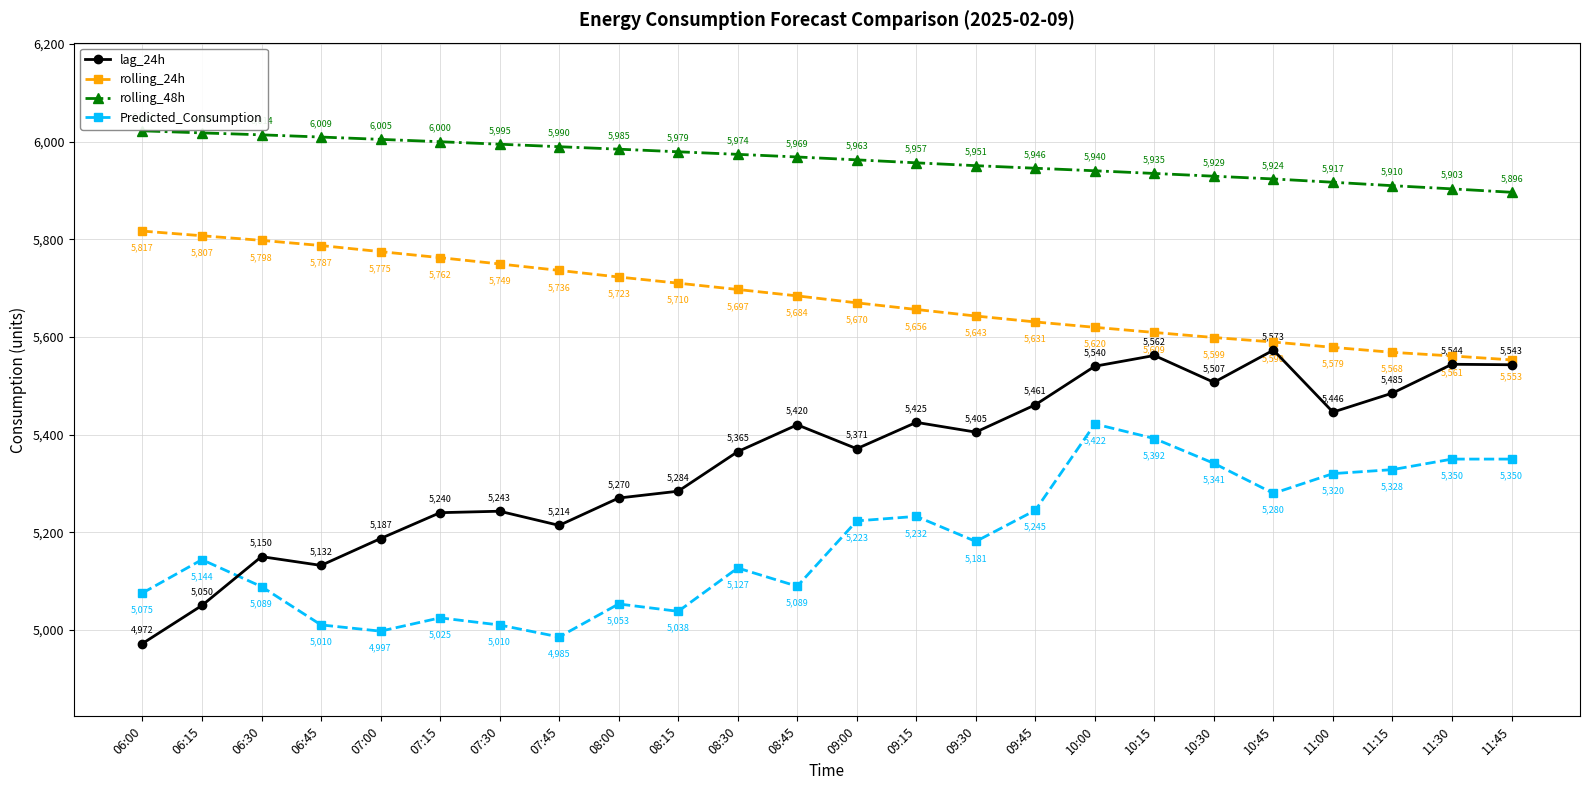

How many interior local valleys does the Predicted_Consumption series have?

6